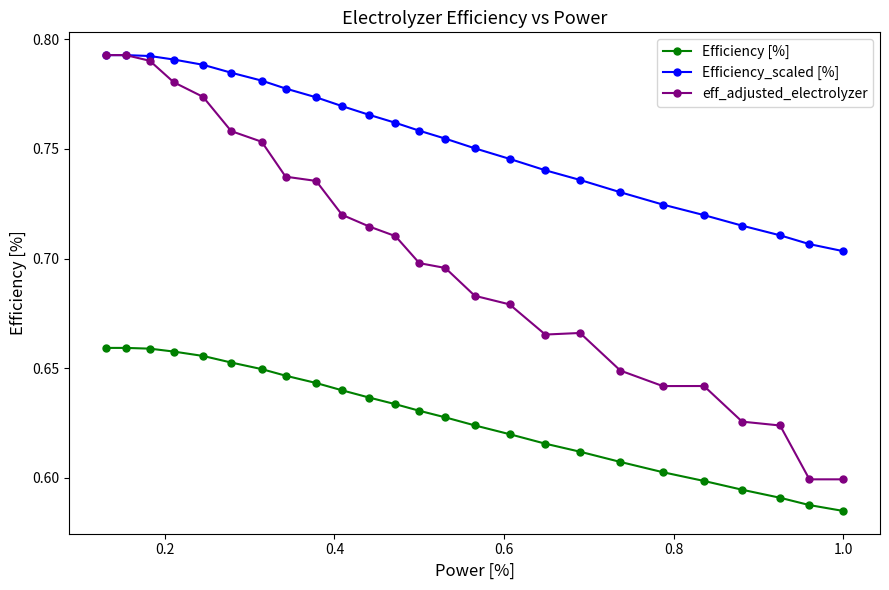

List the series in order of their overall mean, lowest first.

Efficiency [%], eff_adjusted_electrolyzer, Efficiency_scaled [%]